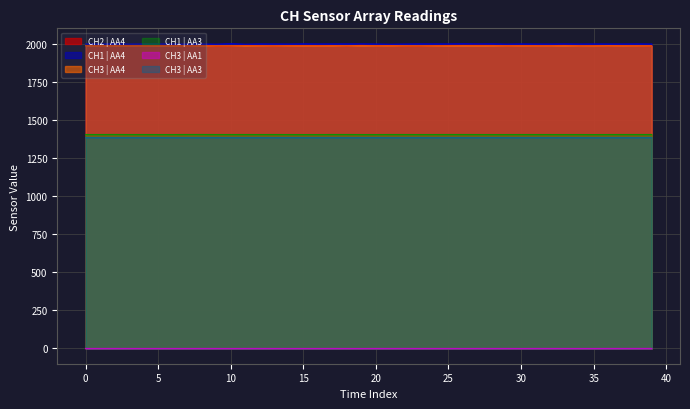

What is the spread (max minus min) of values at 20?

1997.2